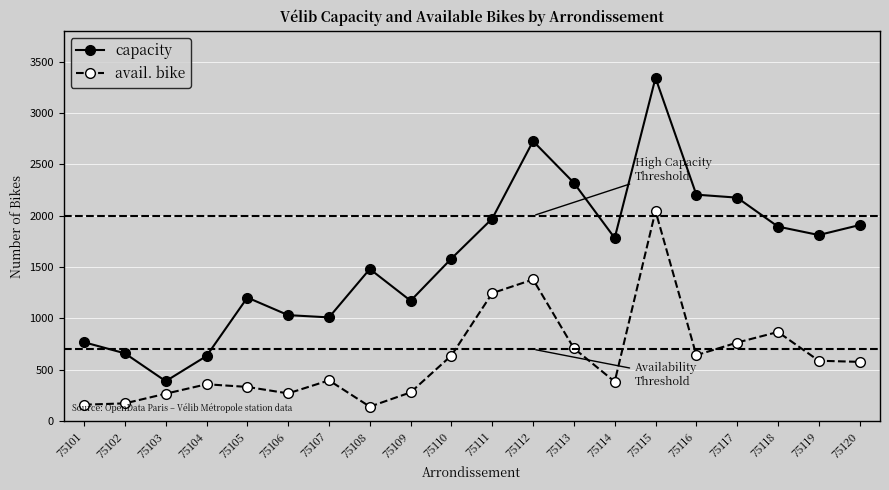

How many distinct data groups are displayed?

2